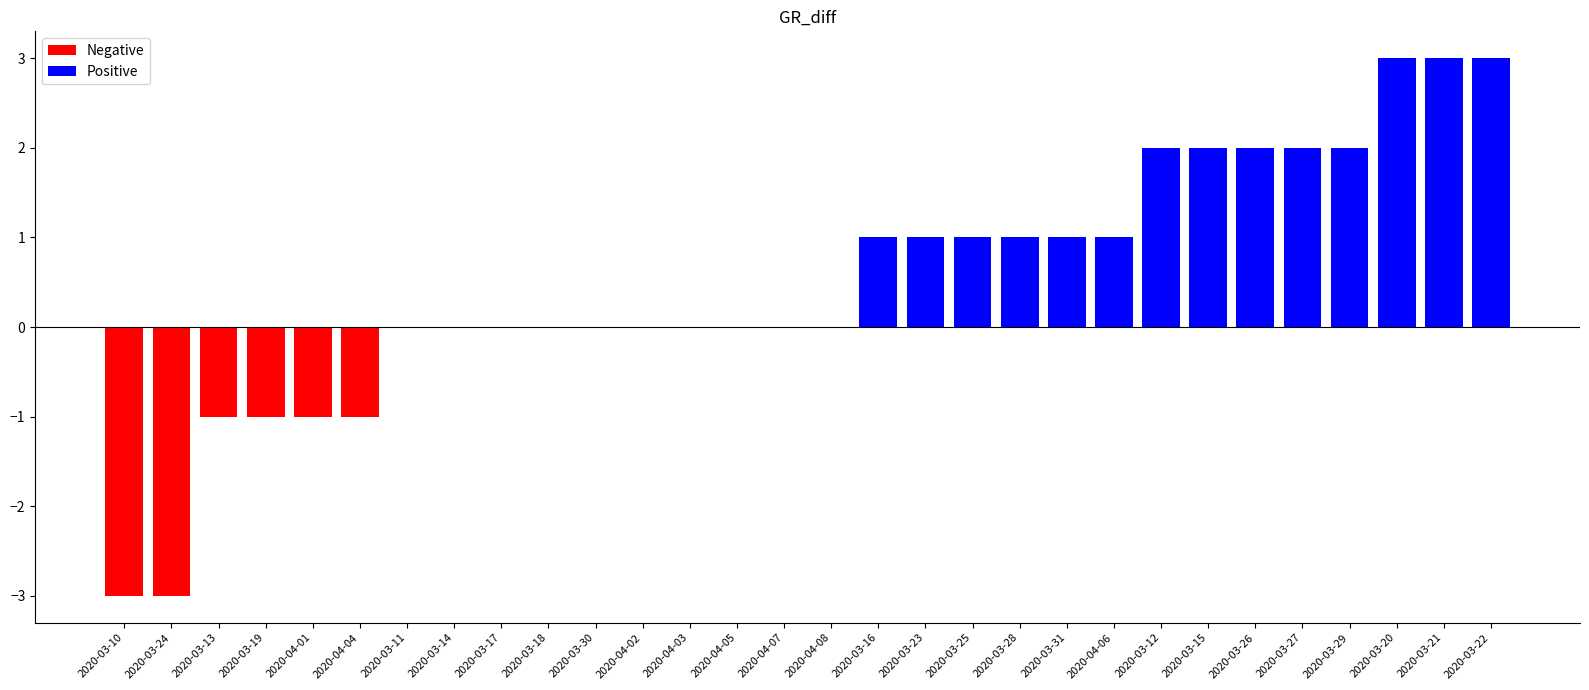

The value at 2020-03-22 is 3. True or false?

True